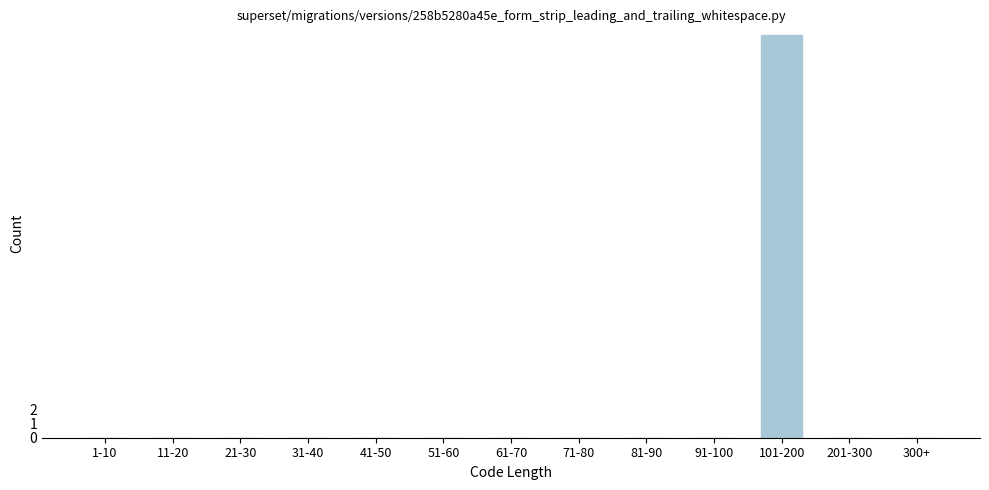

Reading left to right, extract all data points from this chart.

1-10=0	11-20=0	21-30=0	31-40=0	41-50=0	51-60=0	61-70=0	71-80=0	81-90=0	91-100=0	101-200=29	201-300=0	300+=0